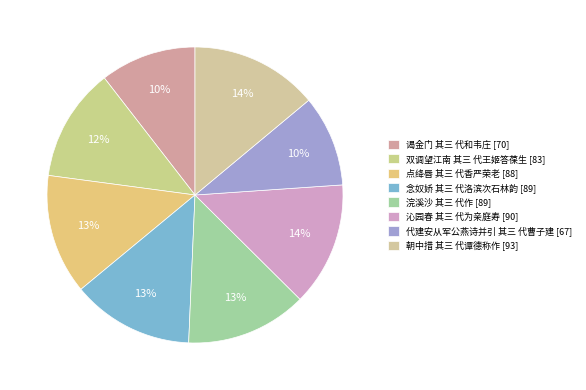

How many segments does this pie chart have?

8